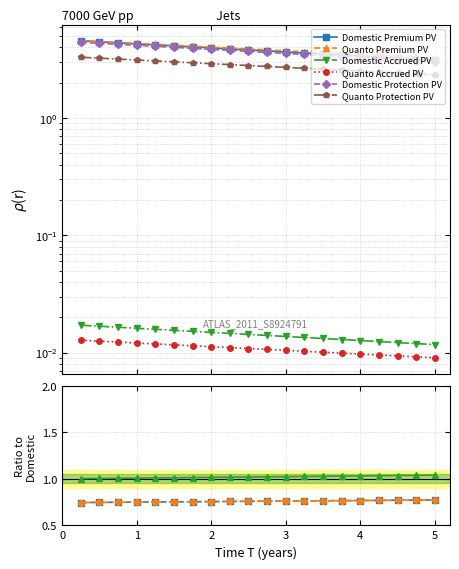

Reading left to right, what are all the values shown in this chart?

Domestic Premium PV: 4.6	4.5	4.4	4.3	4.2	4.1	4.0	4.0	3.9	3.8	3.7	3.7	3.6	3.5	3.4	3.4	3.3	3.2	3.2	3.1
Quanto Premium PV: 4.6	4.5	4.4	4.3	4.2	4.2	4.1	4.0	4.0	3.9	3.8	3.7	3.7	3.6	3.5	3.5	3.4	3.4	3.3	3.2
Domestic Accrued PV: 0.0	0.0	0.0	0.0	0.0	0.0	0.0	0.0	0.0	0.0	0.0	0.0	0.0	0.0	0.0	0.0	0.0	0.0	0.0	0.0
Quanto Accrued PV: 0.0	0.0	0.0	0.0	0.0	0.0	0.0	0.0	0.0	0.0	0.0	0.0	0.0	0.0	0.0	0.0	0.0	0.0	0.0	0.0
Domestic Protection PV: 4.4	4.3	4.3	4.2	4.1	4.0	3.9	3.8	3.8	3.7	3.6	3.6	3.5	3.4	3.3	3.3	3.2	3.2	3.1	3.0
Quanto Protection PV: 3.3	3.2	3.2	3.1	3.1	3.0	3.0	2.9	2.9	2.8	2.8	2.7	2.7	2.6	2.6	2.5	2.5	2.4	2.4	2.3